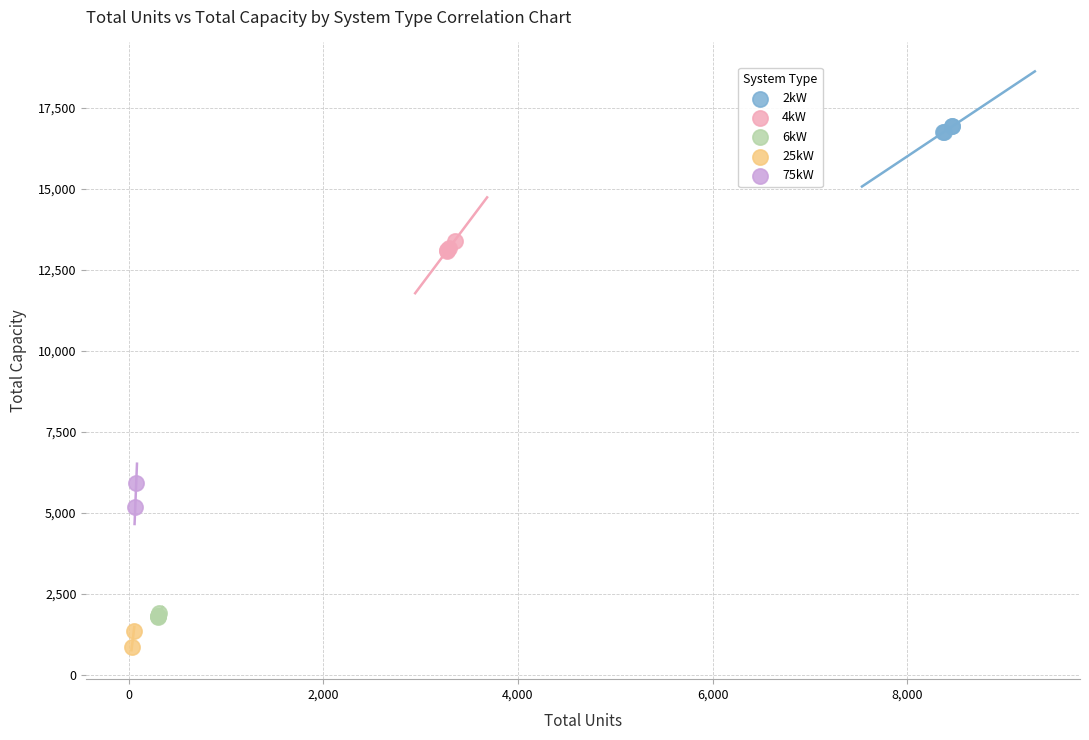

What are all the series names shown in the legend?

2kW, 4kW, 6kW, 25kW, 75kW